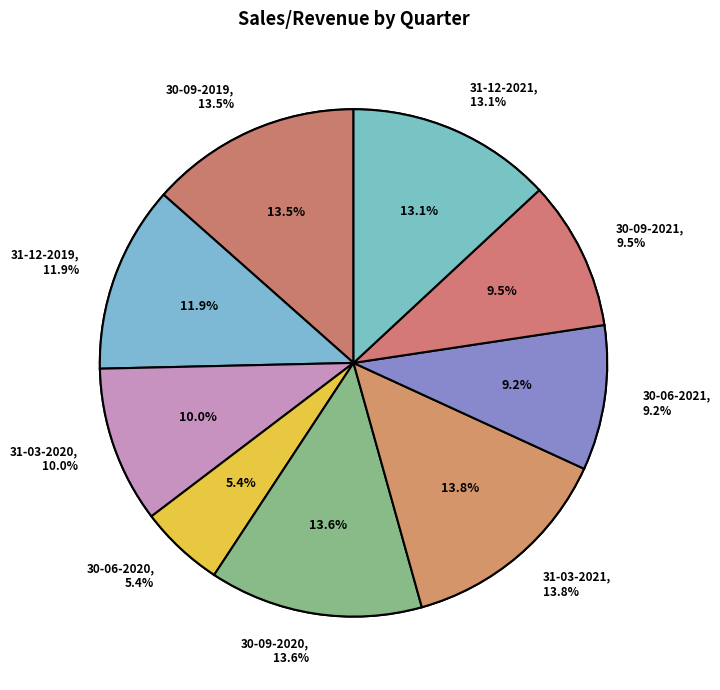

What percentage is the 31-03-2020 slice, to the nearest percent?

10%